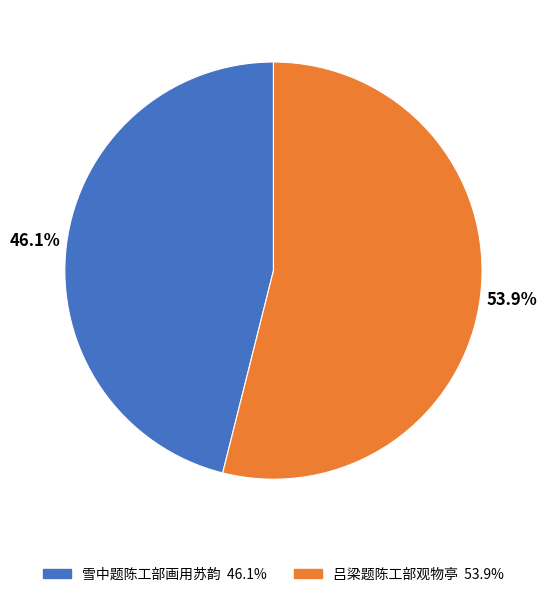

How many segments does this pie chart have?

2